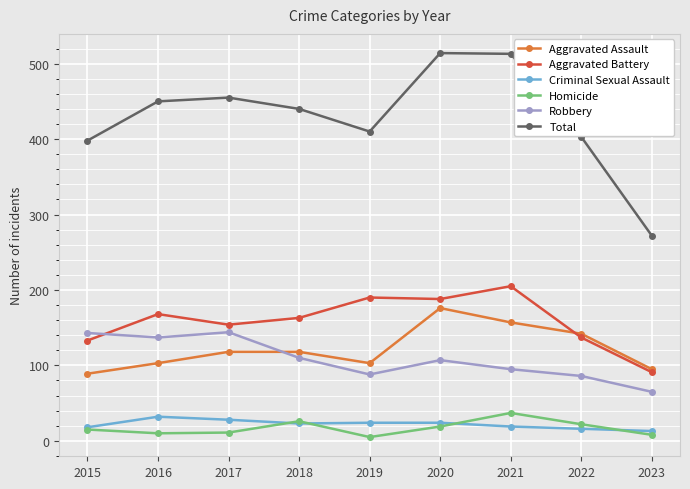

What is the total value across all series at 2016?

900